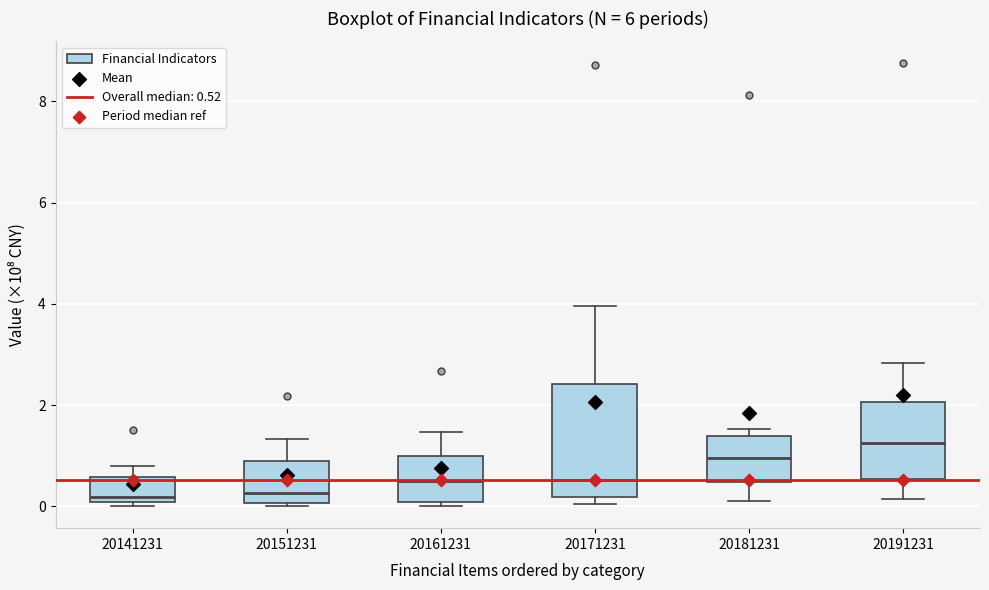

Which box is the tallest, from its lower edge to its upper edge?

20171231